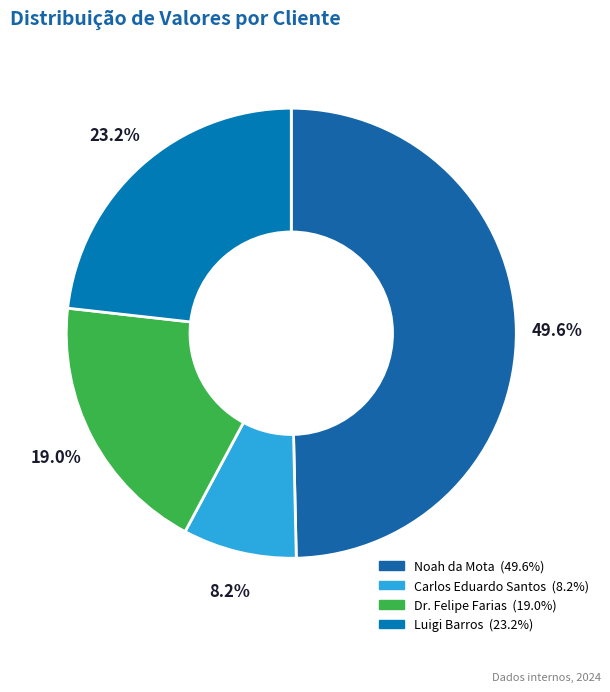

To the nearest percent, what is the combined percentage of Dr. Felipe Farias and Noah da Mota?

69%